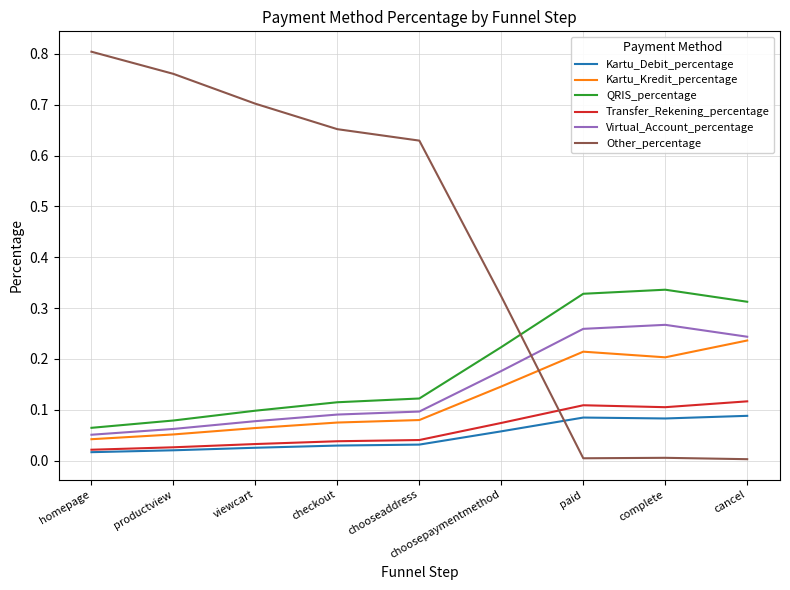

True or false: Virtual_Account_percentage and Kartu_Debit_percentage cross at least once.

False